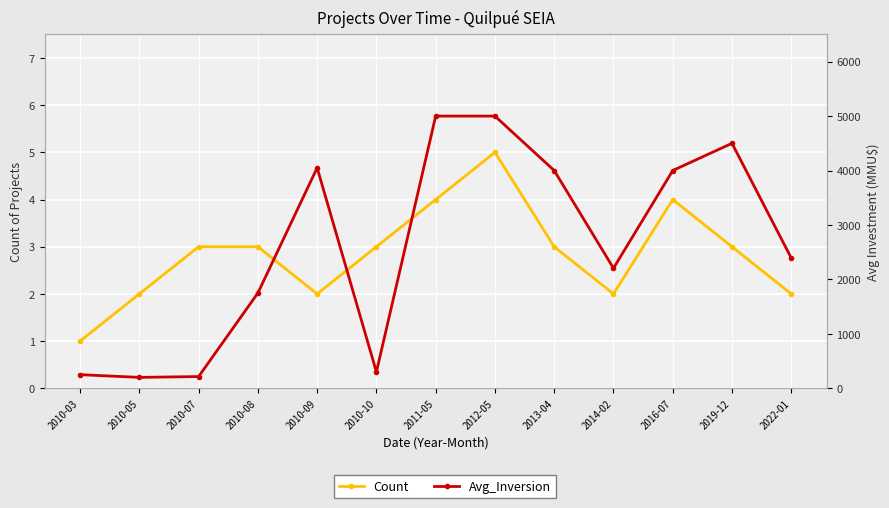

What is the difference between the highest and lowest values at 2014-02?

2203